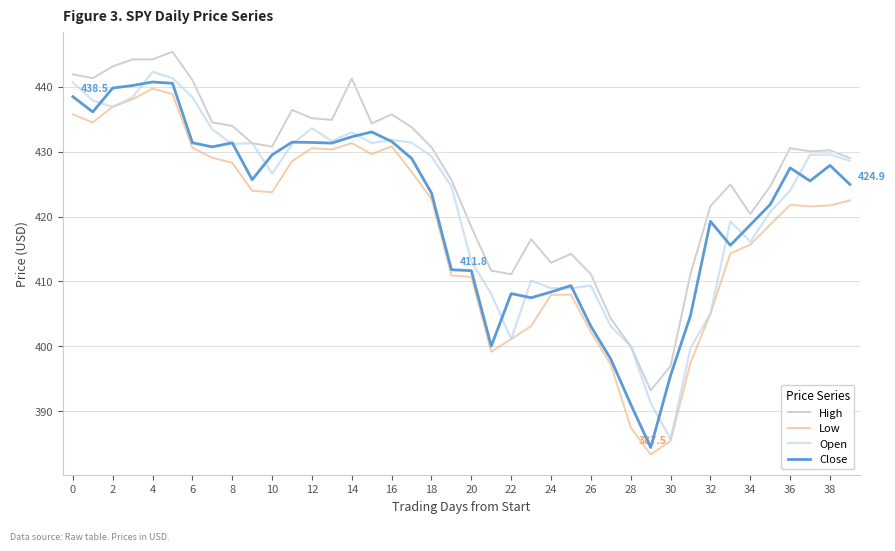

What is the minimum value for Close?

384.4